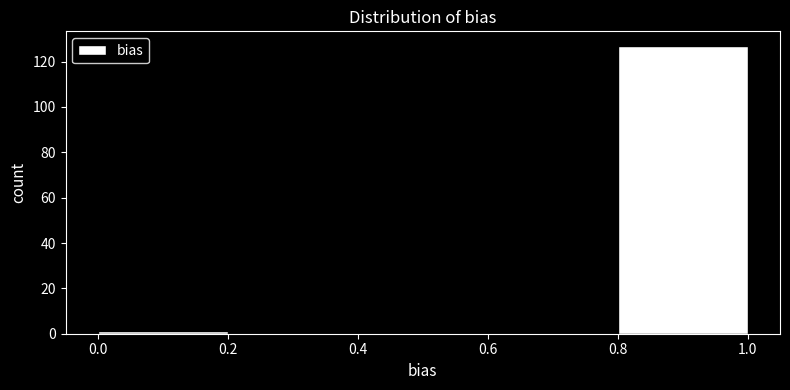

Reading left to right, list every bar in this chart as the range it spans on the x-axis followed by its height. The values are not printed on the chart, so give them approximately, as read against the axis.

0.0 to 0.2: under 2
0.2 to 0.4: 0
0.4 to 0.6: 0
0.6 to 0.8: 0
0.8 to 1.0: 128